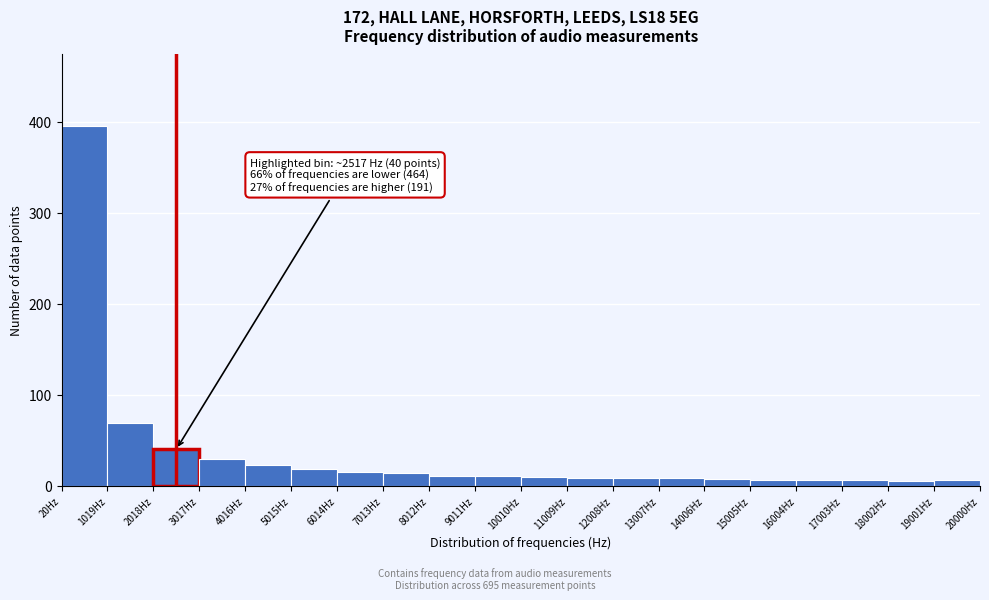

Which range on the x-axis has the tallest bar?

0 to 1000